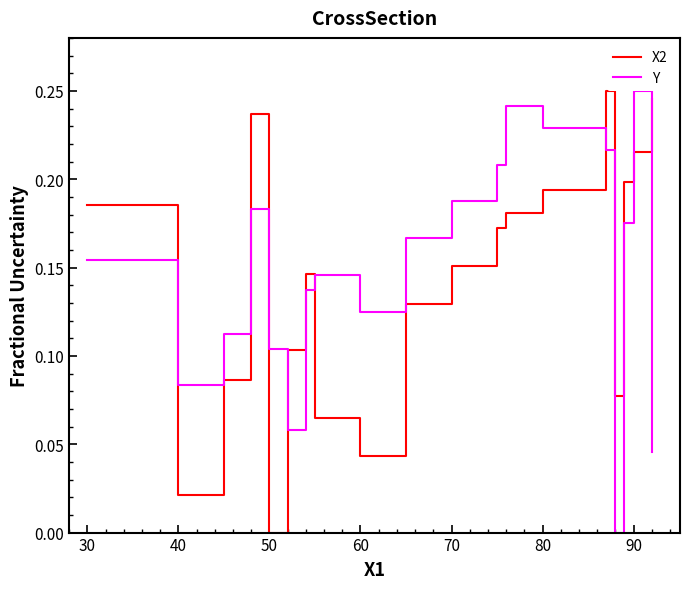

Does the chart display data point markers on the line(s)?

No